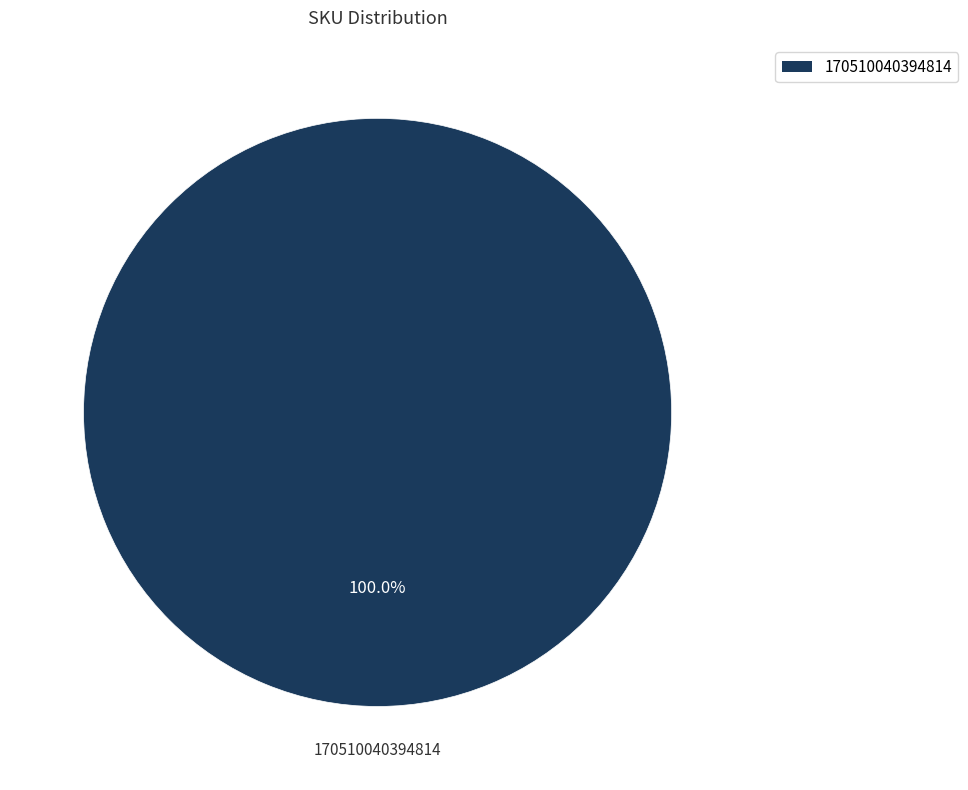

Is there a majority slice in this chart?

Yes